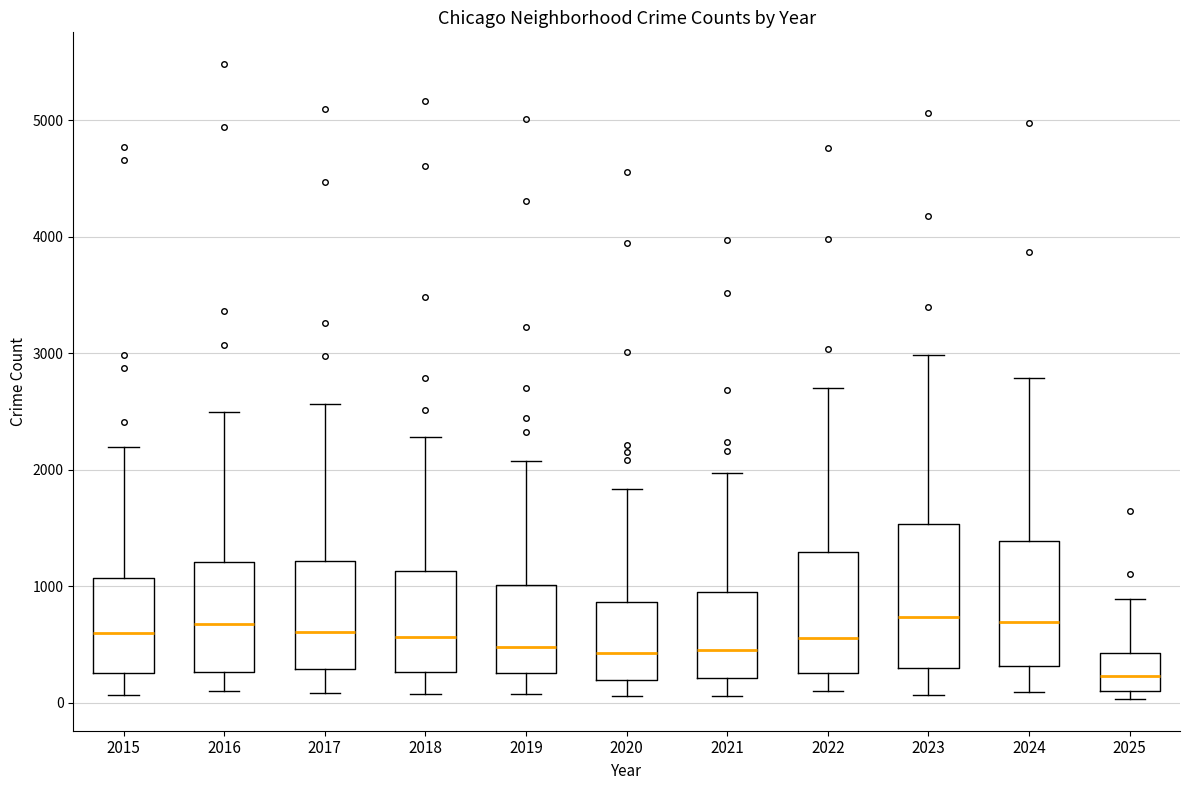

Reading left to right, transcribe this box plot: for each box, give where its median line is, the range the box spans, and where its two whiskers end, as read against the y-axis. The values are not printed on the chart, so give them approximately, as read against the axis.

2015: median 600, box 300 to 1100, whiskers 100 to 2200
2016: median 700, box 300 to 1200, whiskers 100 to 2500
2017: median 600, box 300 to 1200, whiskers 100 to 2600
2018: median 600, box 300 to 1100, whiskers 100 to 2300
2019: median 500, box 300 to 1000, whiskers 100 to 2100
2020: median 400, box 200 to 900, whiskers 100 to 1800
2021: median 500, box 200 to 900, whiskers 100 to 2000
2022: median 600, box 300 to 1300, whiskers 100 to 2700
2023: median 700, box 300 to 1500, whiskers 100 to 3000
2024: median 700, box 300 to 1400, whiskers 100 to 2800
2025: median 200, box 100 to 400, whiskers 0 to 900